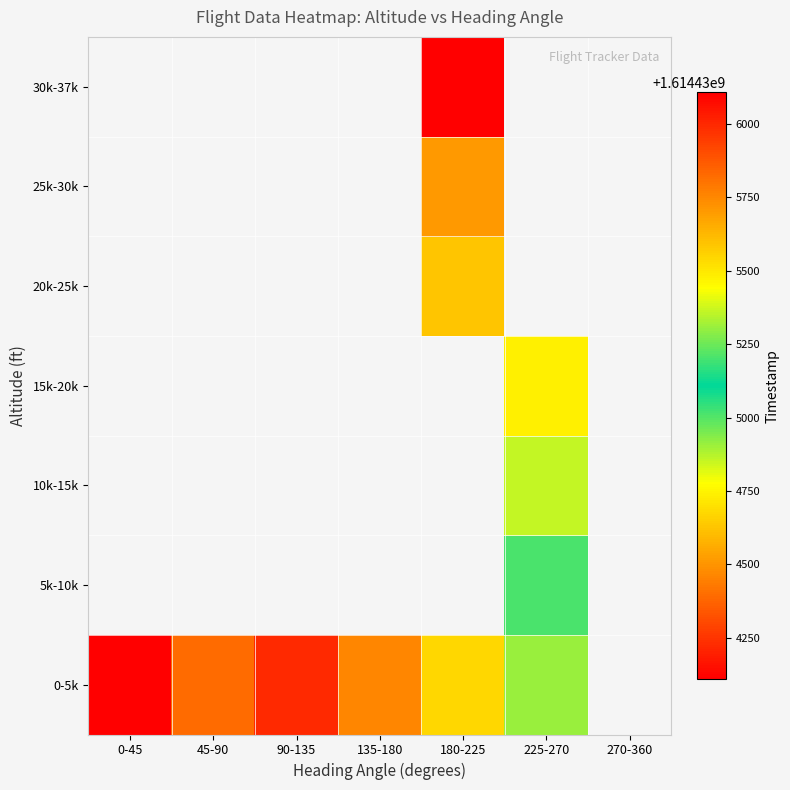

How many positive values does the 15k-20k series have?

1